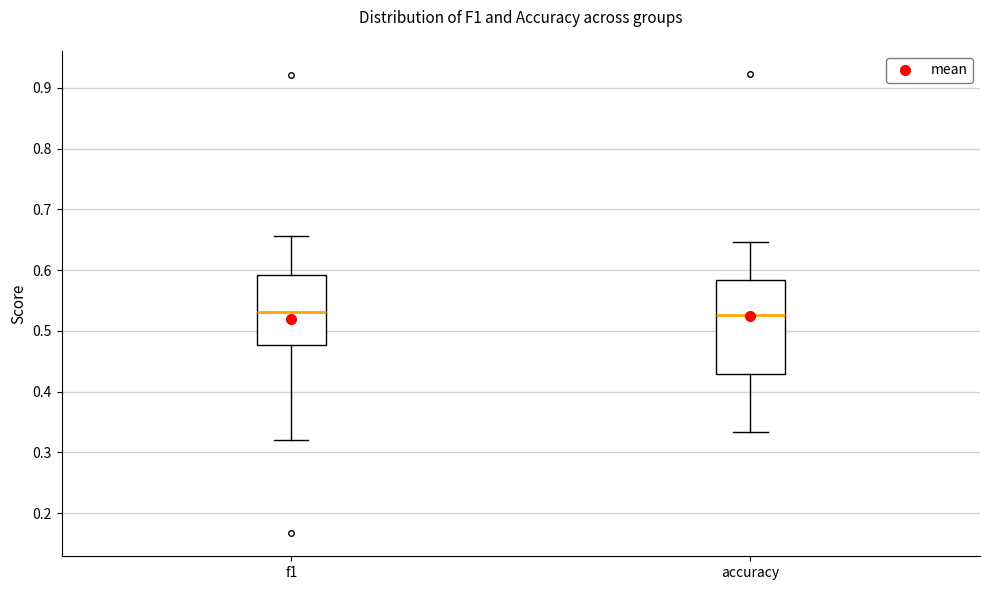

Reading left to right, transcribe this box plot: for each box, give where its median line is, the range the box spans, and where its two whiskers end, as read against the y-axis. The values are not printed on the chart, so give them approximately, as read against the axis.

f1: median 0.53, box 0.48 to 0.59, whiskers 0.32 to 0.66
accuracy: median 0.53, box 0.43 to 0.58, whiskers 0.33 to 0.65